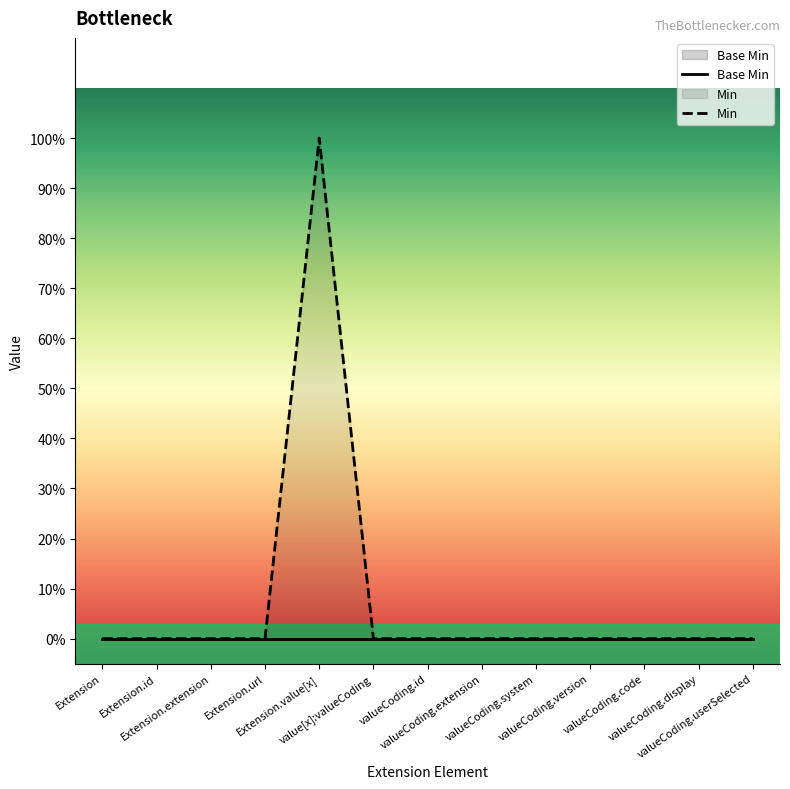

True or false: Min and Base Min intersect in this chart.

False